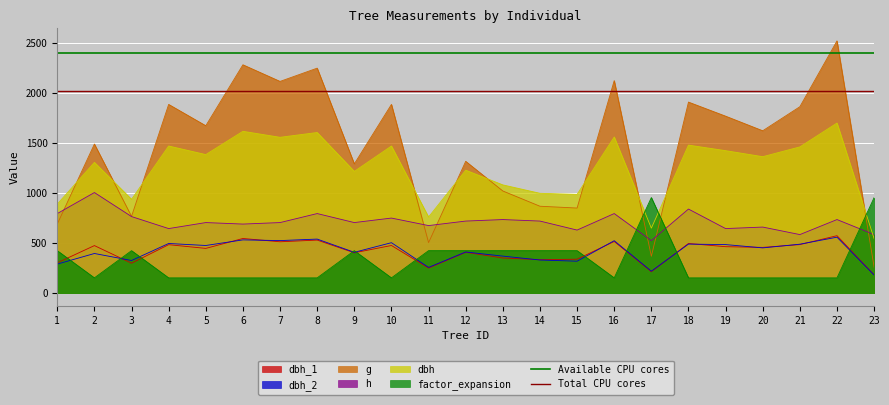

Which category has the lowest value in the Available CPU cores series?

1